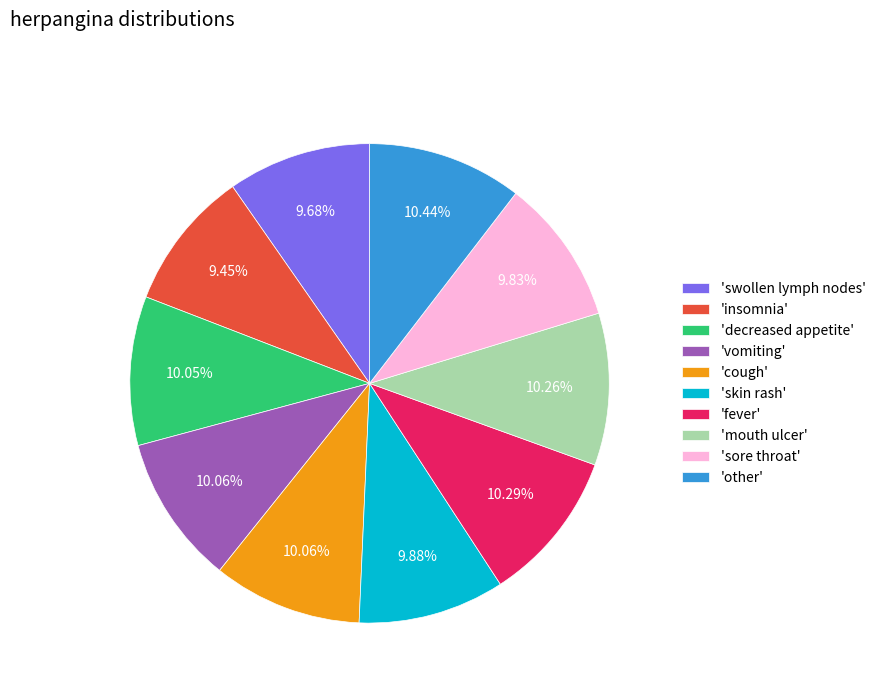

Is there a majority slice in this chart?

No